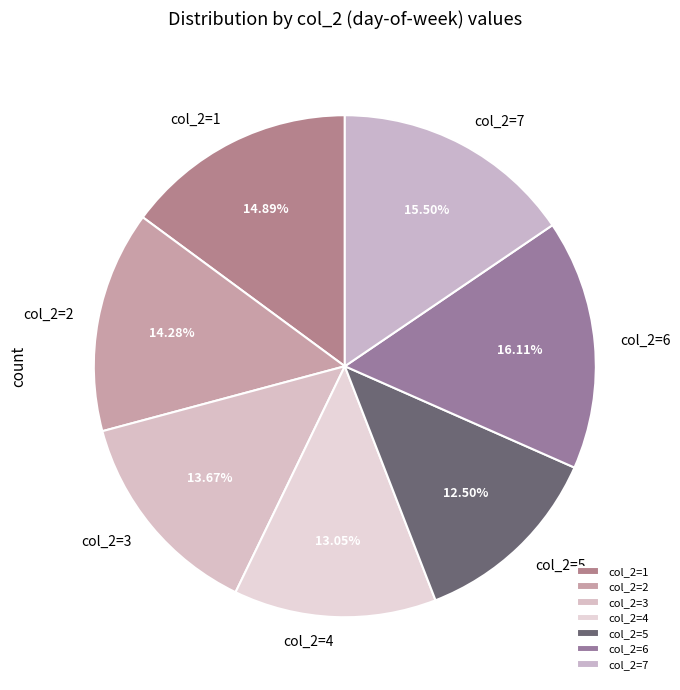

Rank the categories by value from highest to lowest.

col_2=6, col_2=7, col_2=1, col_2=2, col_2=3, col_2=4, col_2=5